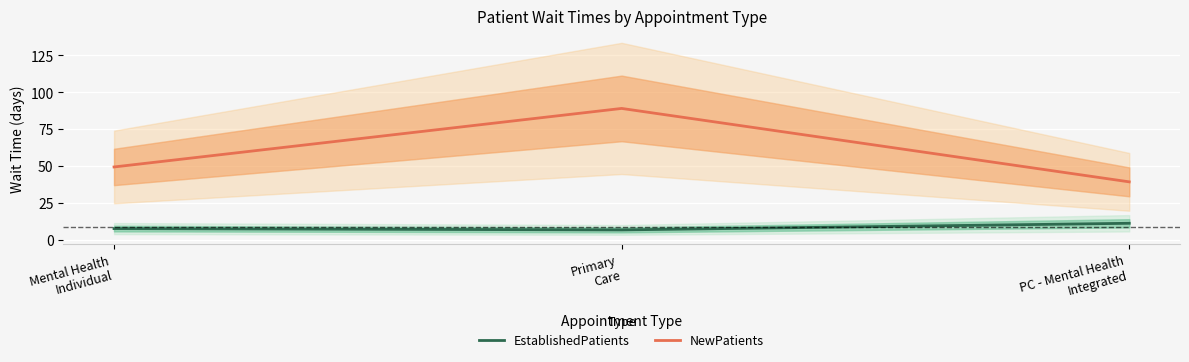

How many distinct data groups are displayed?

2